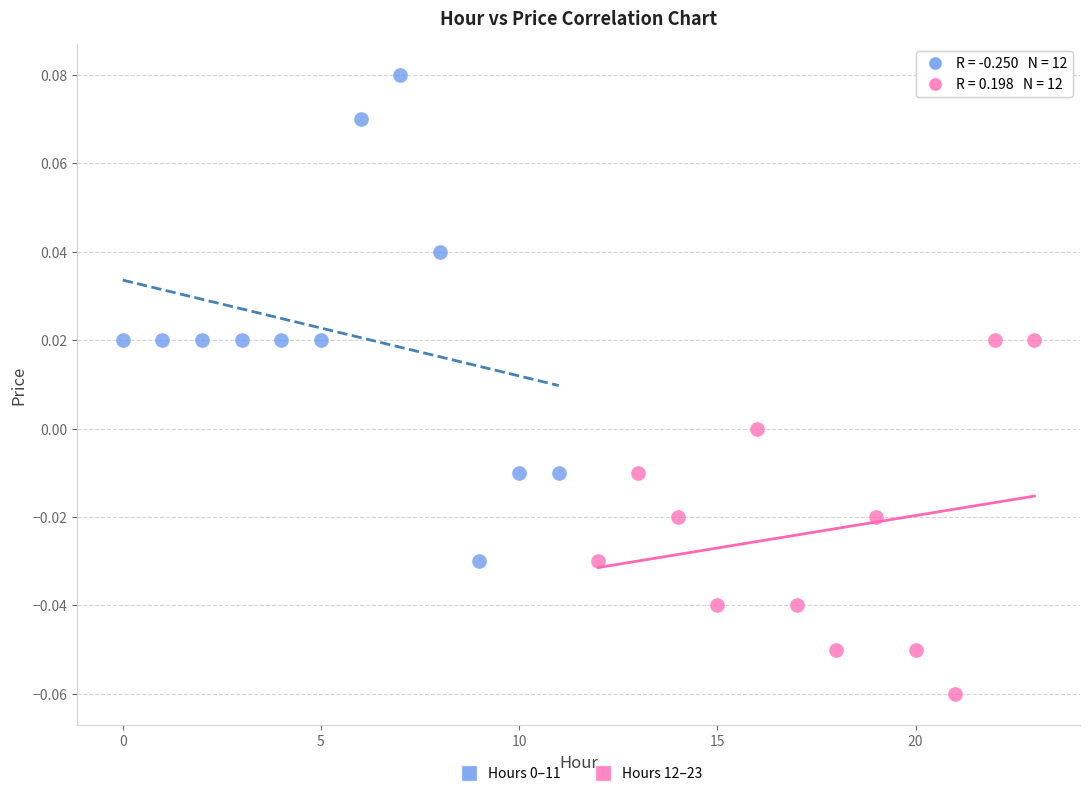

Which series reaches the minimum Y coordinate?

Hours 12–23